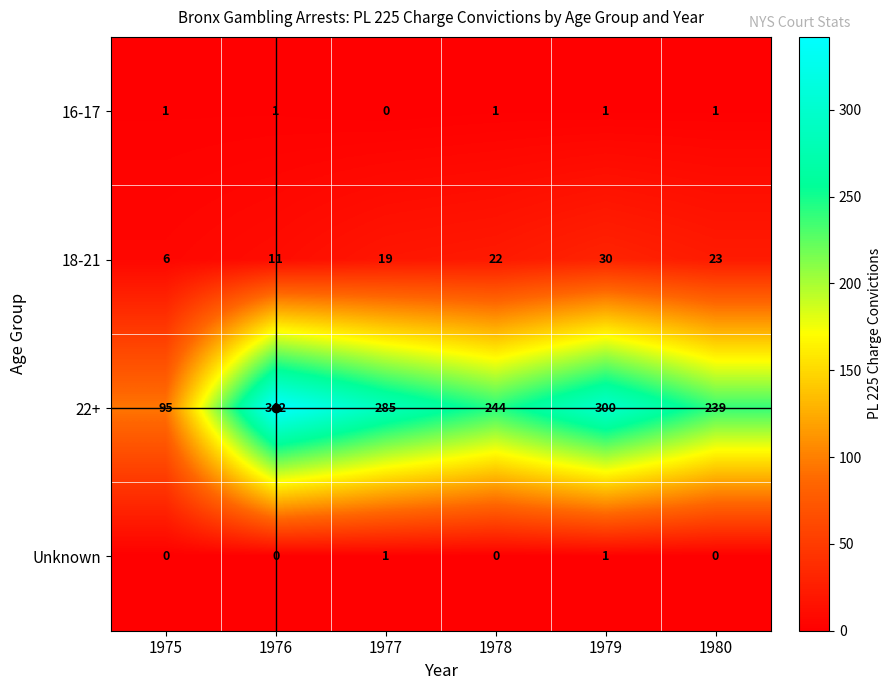

At which label is 16-17 closest to 0?

1977